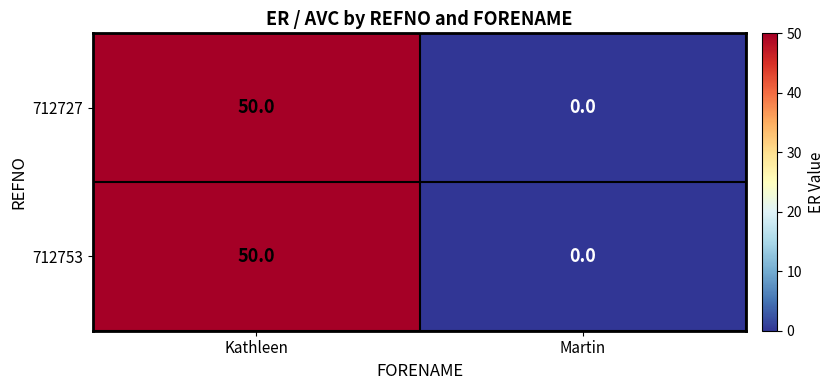

Reading right to left, transcribe all the data shown in this chart.

712727: Martin=0	Kathleen=50
712753: Martin=0	Kathleen=50